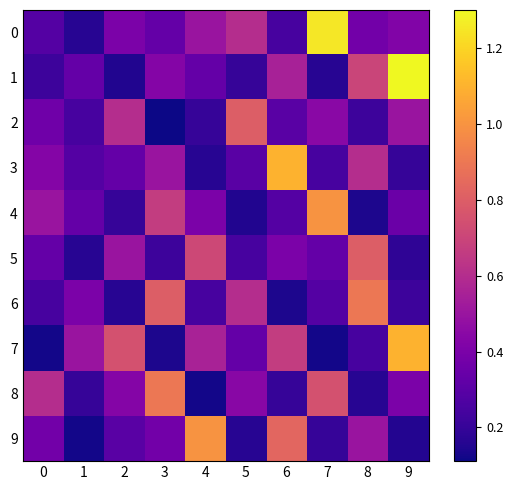

Which series has the largest range (max minus min)?

1